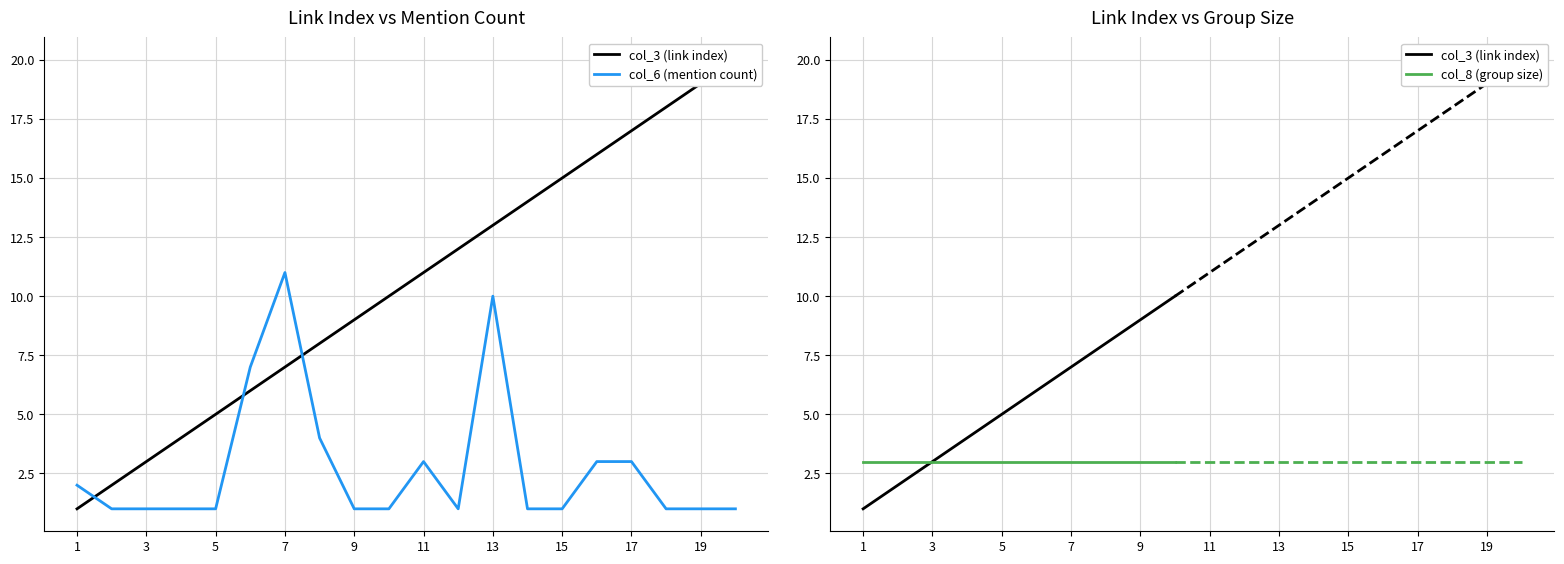

What is the highest value of the col_6 (mention count) series?

11